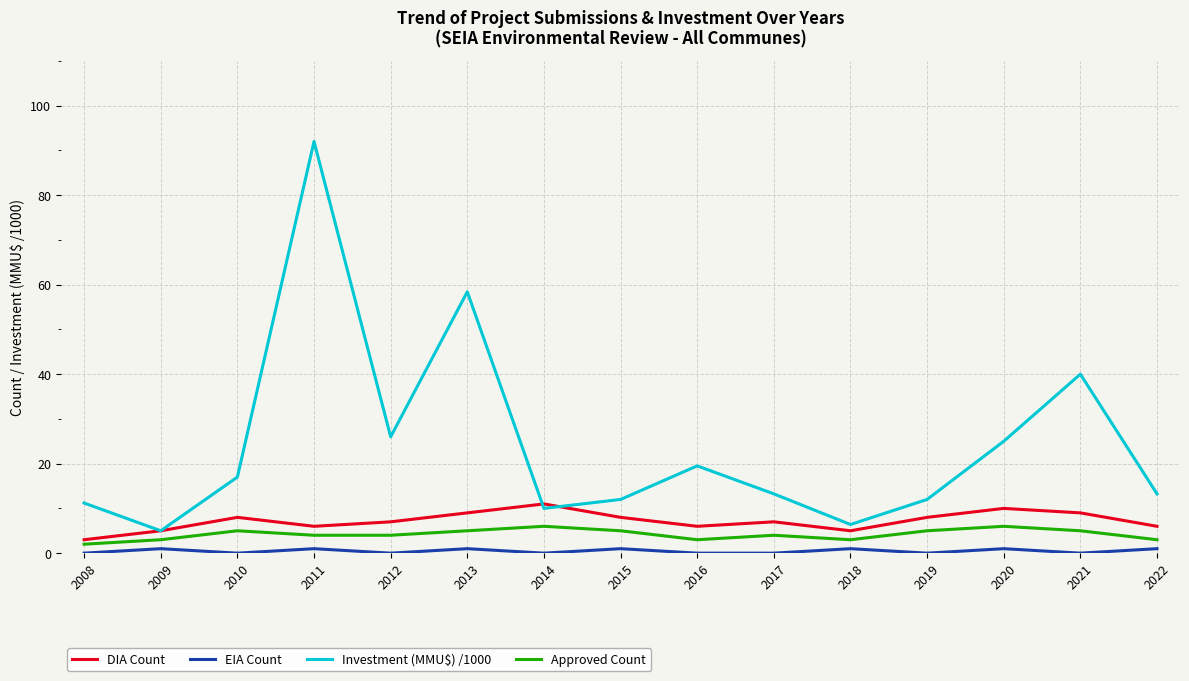

The Approved Count series shows 4.0 at 2017. True or false?

True